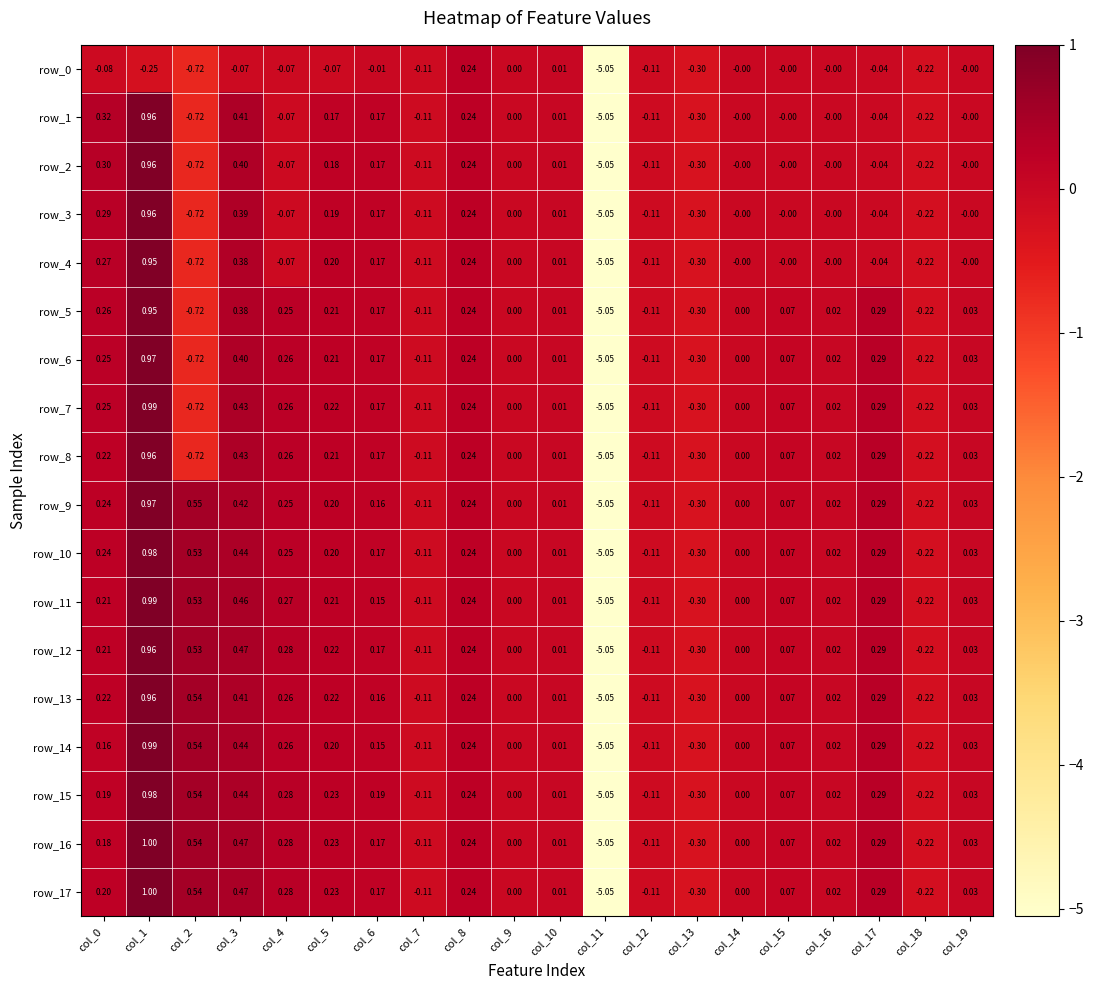

Where is row_4 nearest to the value -2?

col_2